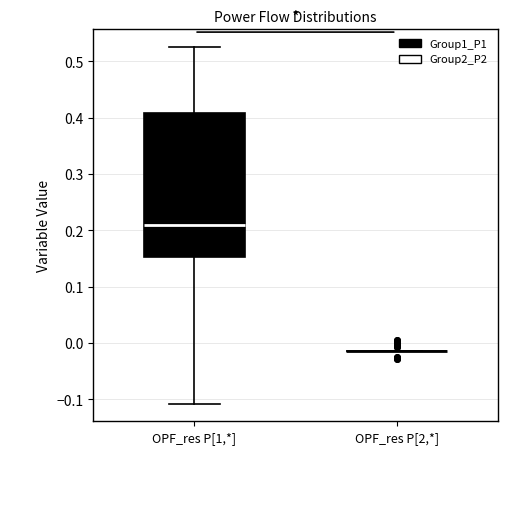

Reading left to right, read every box against the y-axis: the position of its median line, the range the box covers, and the ends of its whiskers. The values are not printed on the chart, so give them approximately, as read against the axis.

OPF_res P[1,*]: median 0.21, box 0.15 to 0.41, whiskers -0.11 to 0.53
OPF_res P[2,*]: box collapsed to a line at -0.01, whiskers -0.01 to -0.01